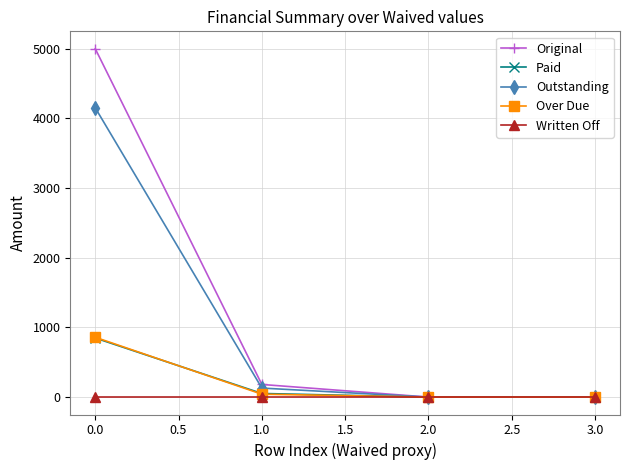

True or false: Outstanding has more than 2 points higher than both neighbors.

False